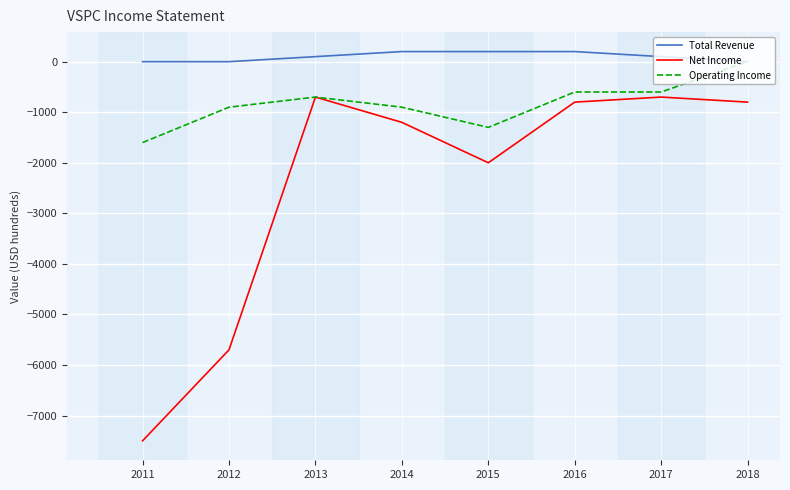

List the series in order of their overall mean, highest first.

Total Revenue, Operating Income, Net Income